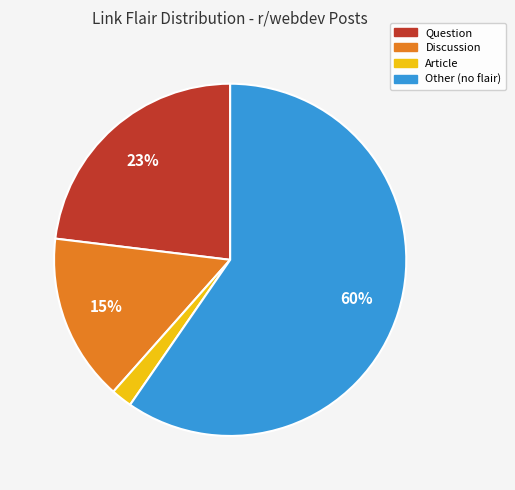

Does any single category account for the majority?

Yes